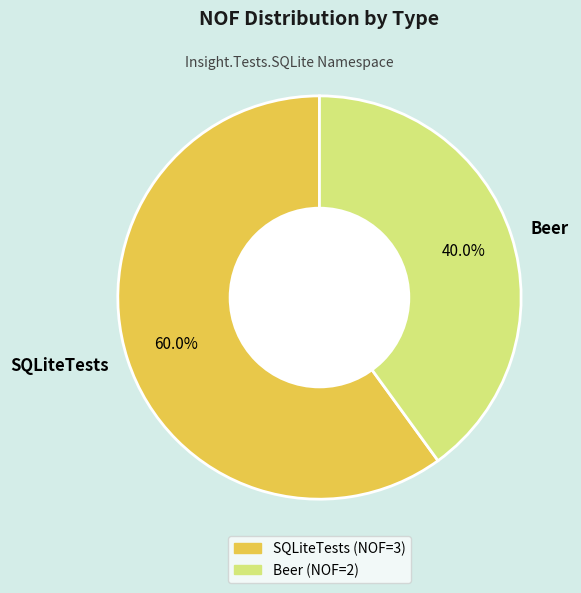

What is the smallest slice in the pie chart?

Beer